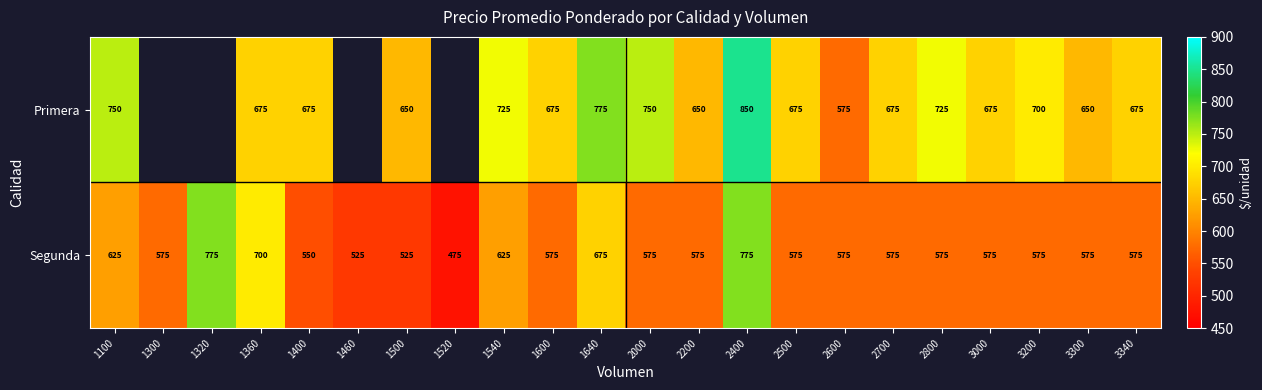

What is the sum of the Segunda values at 3000 and 1400?

1125